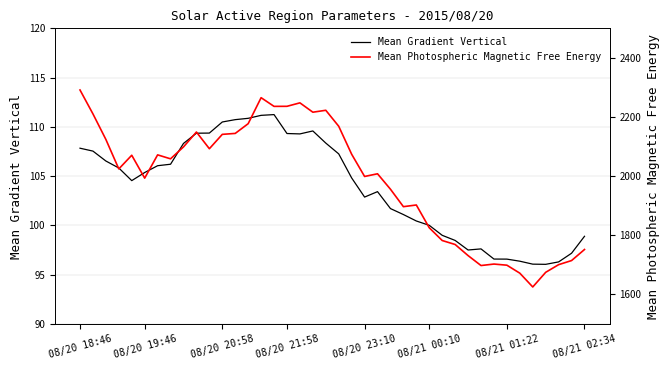

At how many categories does at least one series exceed 1106?

40